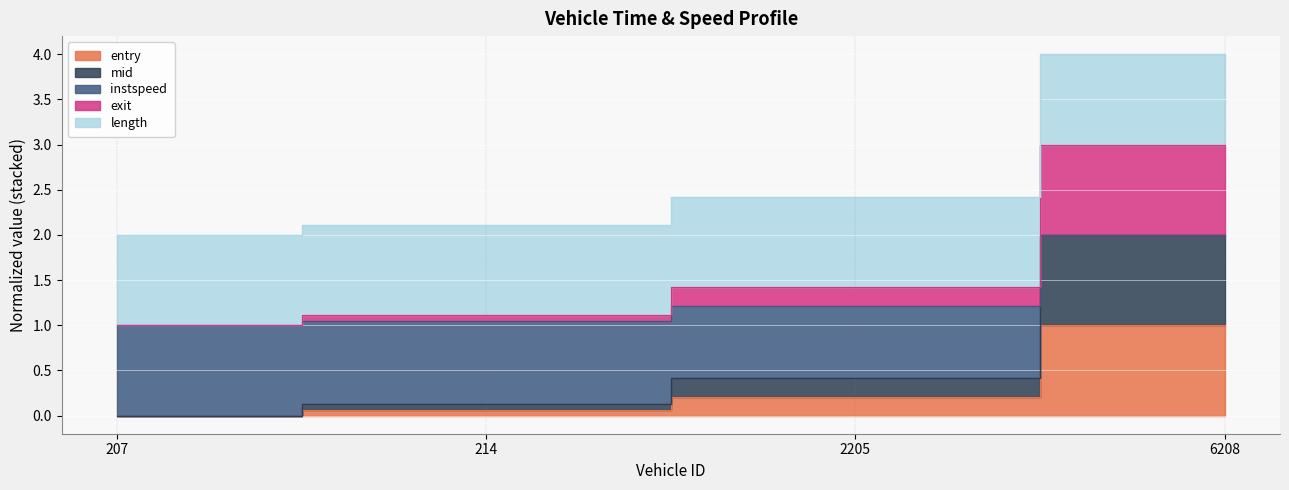

The value of instspeed at 2205 is 0.5. True or false?

False